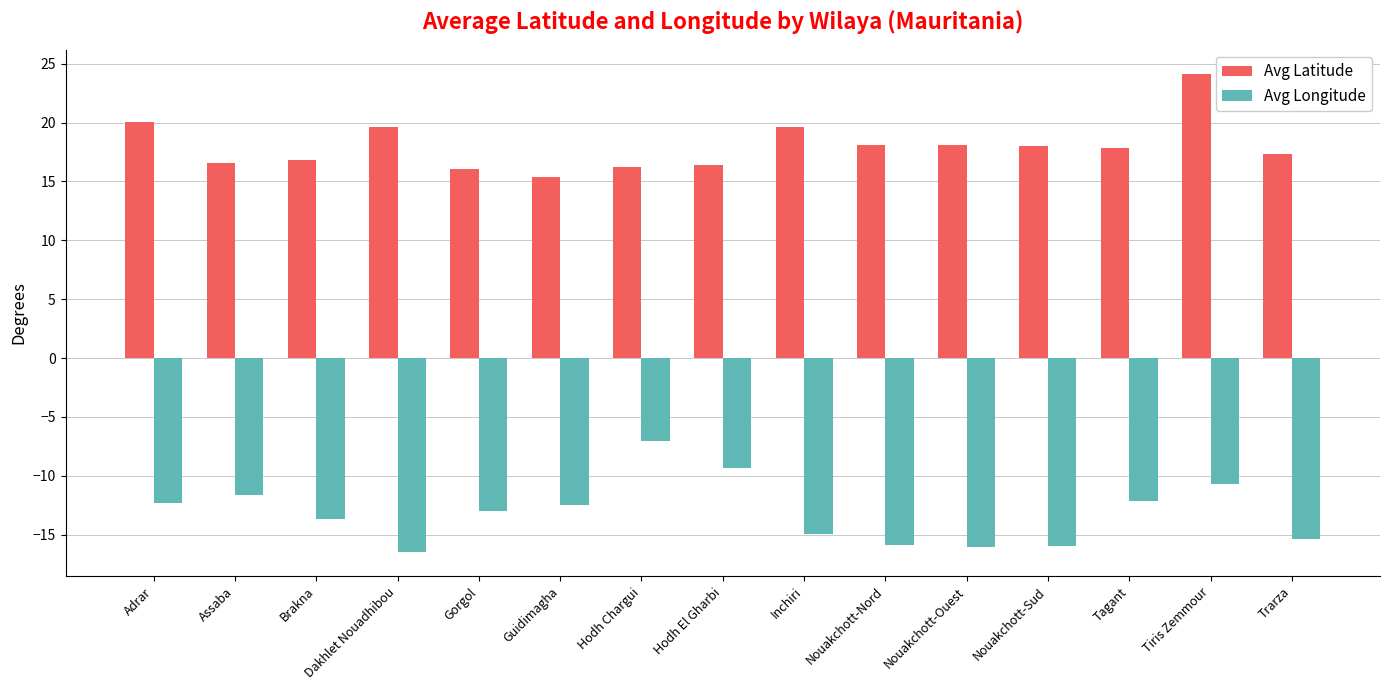

Which series has the largest total across all categories?

Avg Latitude